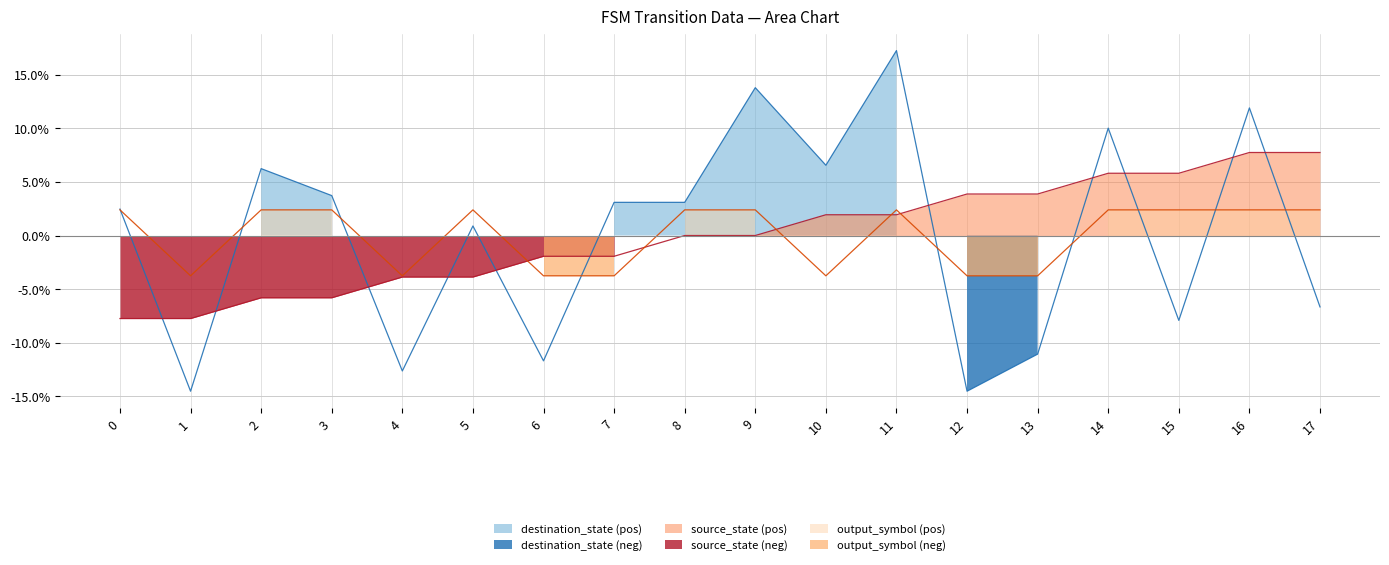

What is the difference between the maximum and minimum values in the destination_state series?

31.8